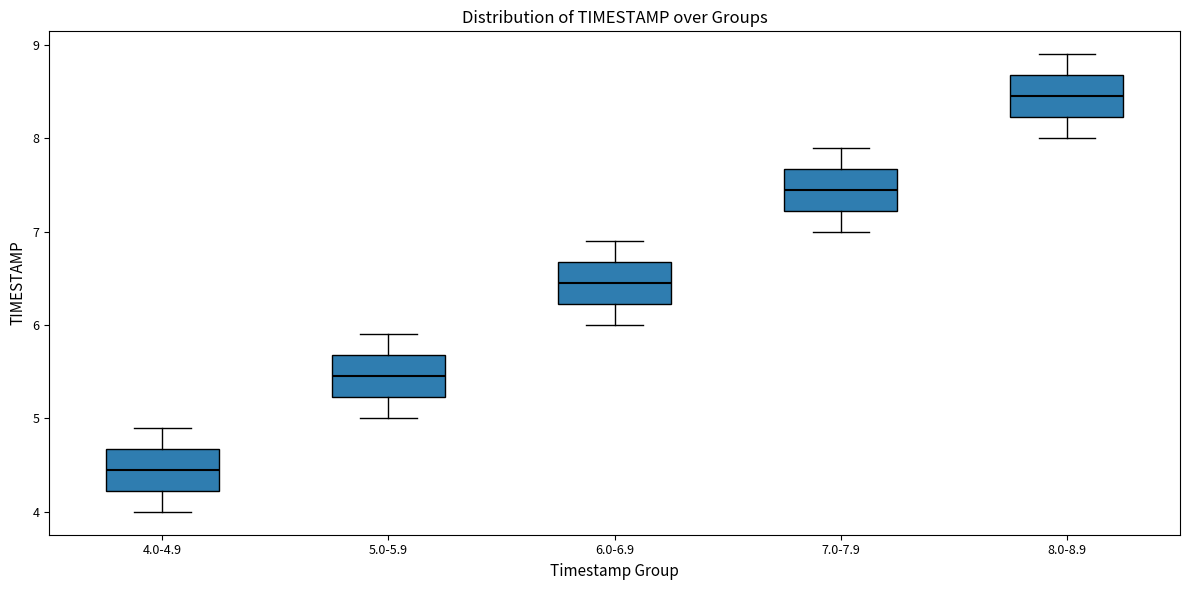

Reading left to right, read every box against the y-axis: the position of its median line, the range the box covers, and the ends of its whiskers. The values are not printed on the chart, so give them approximately, as read against the axis.

4.0-4.9: median 4.5, box 4.2 to 4.7, whiskers 4.0 to 4.9
5.0-5.9: median 5.5, box 5.2 to 5.7, whiskers 5.0 to 5.9
6.0-6.9: median 6.5, box 6.2 to 6.7, whiskers 6.0 to 6.9
7.0-7.9: median 7.5, box 7.2 to 7.7, whiskers 7.0 to 7.9
8.0-8.9: median 8.5, box 8.2 to 8.7, whiskers 8.0 to 8.9